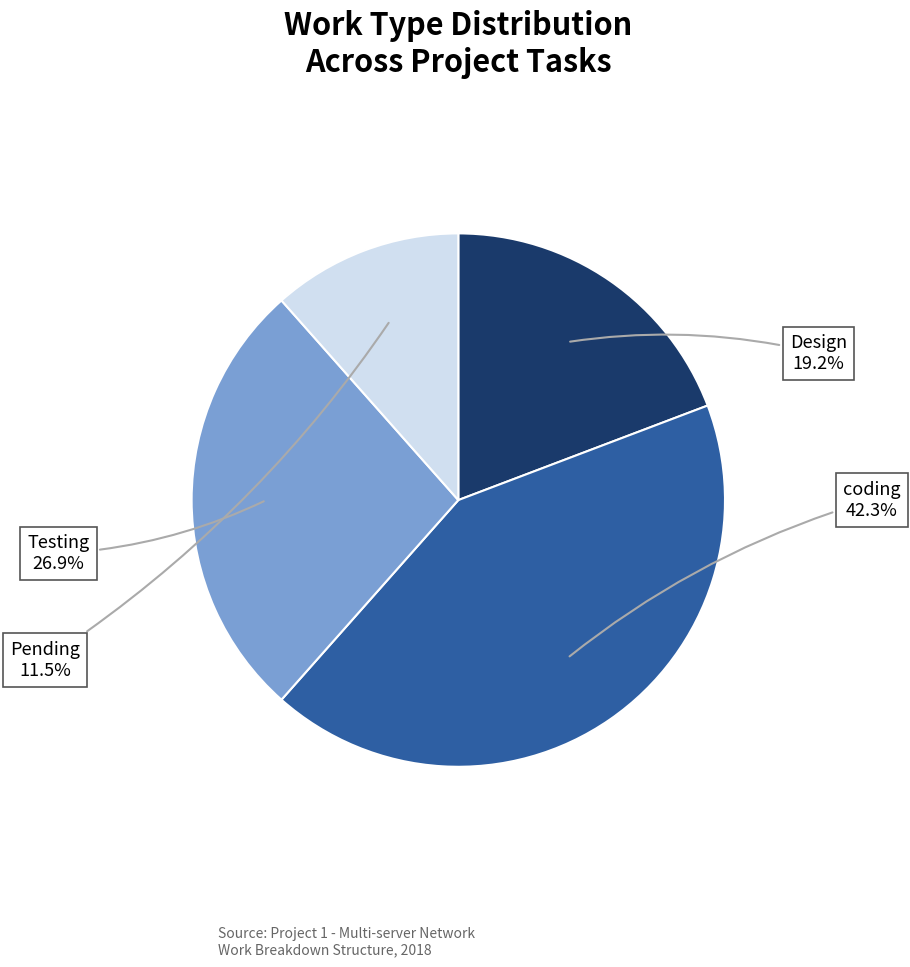

To the nearest percent, what is the difference between the Testing and Design slice percentages?

8%